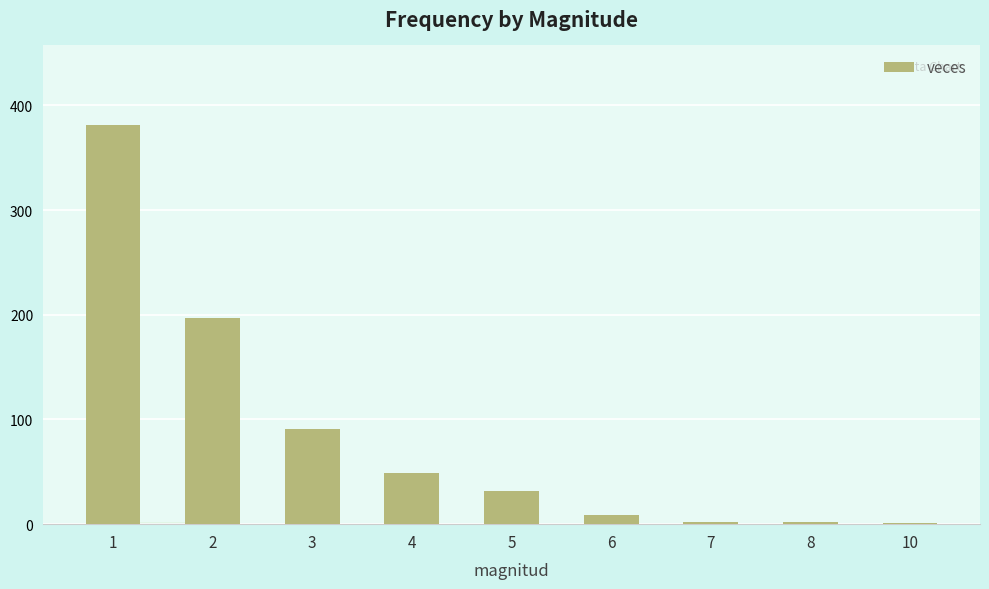

What is the sum of all values?

764